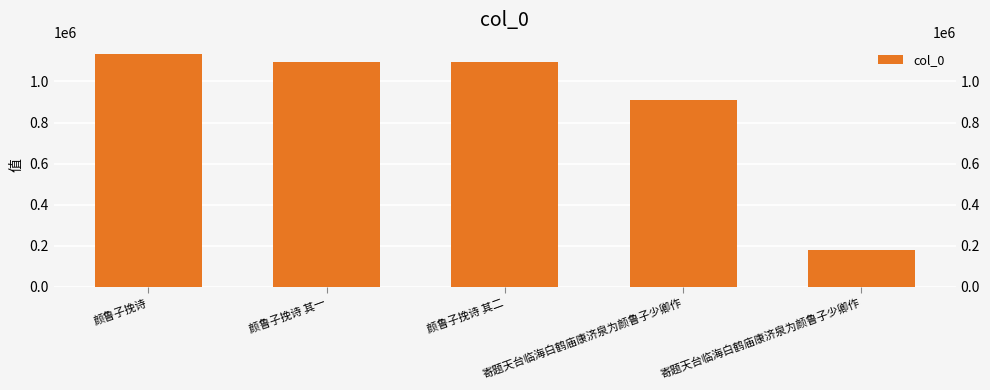

Approximately how many times larger is the value at 颜鲁子挽诗 compared to 寄题天台临海白鹤庙康济泉为颜鲁子少卿作?

1.2